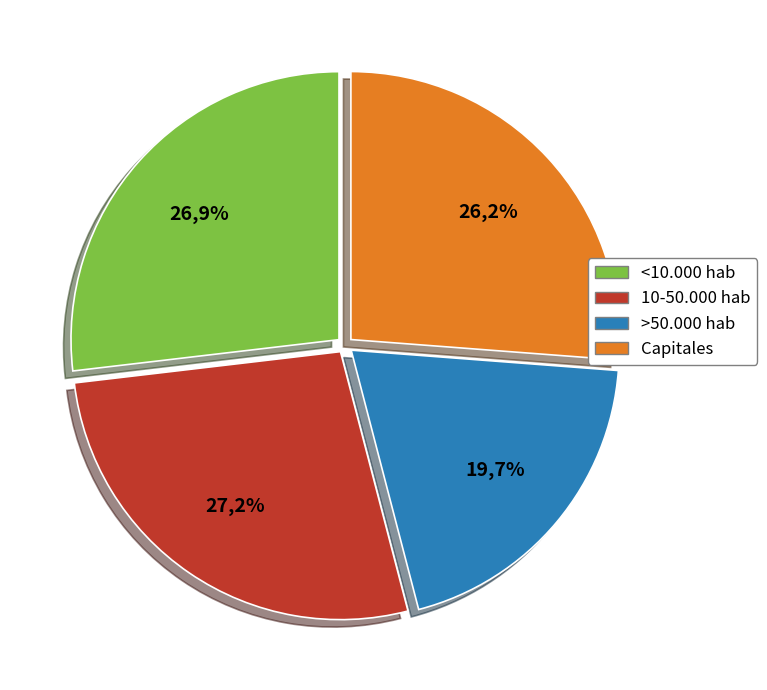

To the nearest percent, what is the difference between the largest and smallest slice percentages?

7%